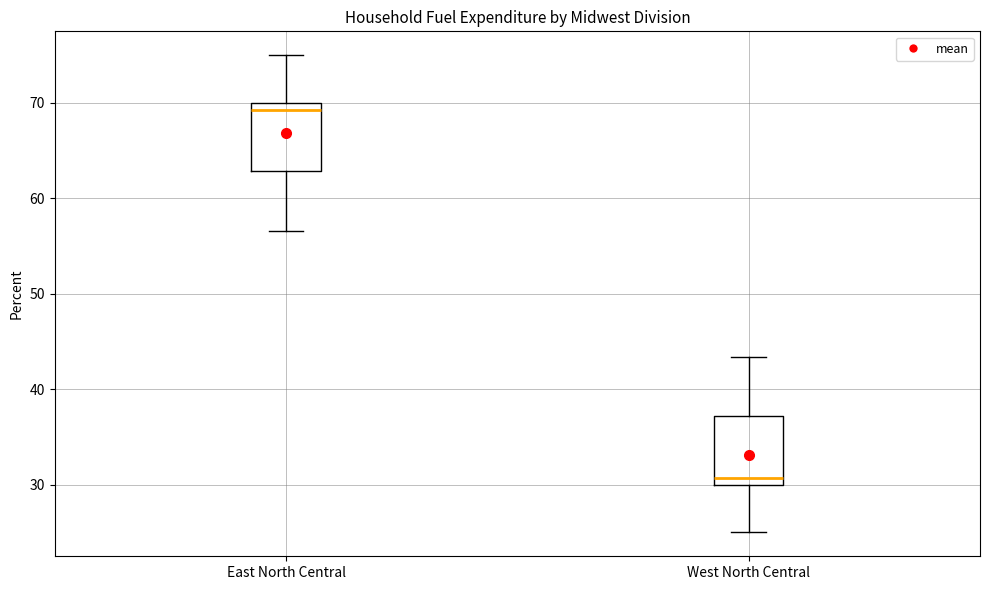

Reading left to right, transcribe this box plot: for each box, give where its median line is, the range the box spans, and where its two whiskers end, as read against the y-axis. The values are not printed on the chart, so give them approximately, as read against the axis.

East North Central: median 69, box 63 to 70, whiskers 57 to 75
West North Central: median 31, box 30 to 37, whiskers 25 to 43